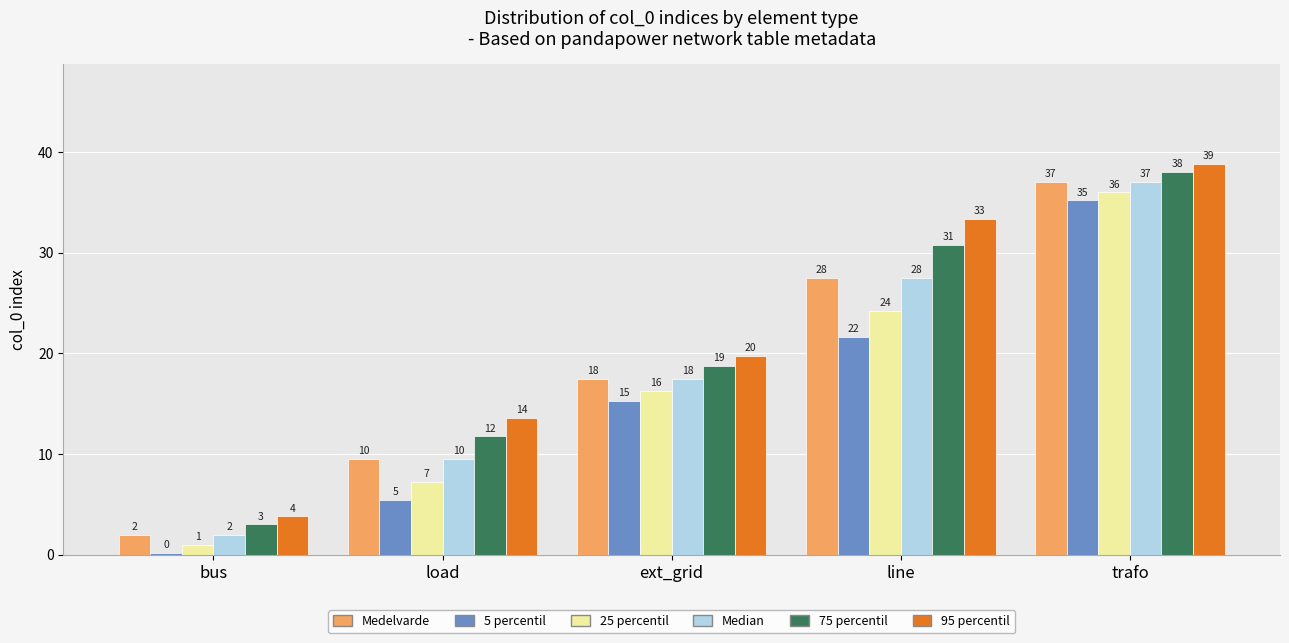

Are the bars grouped side by side (vs. stacked)?

Yes